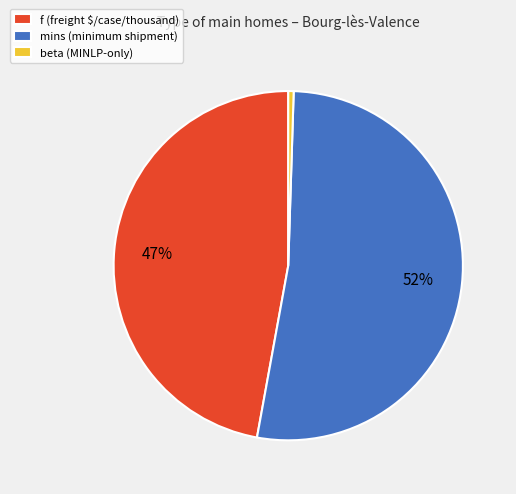

Is there a majority slice in this chart?

Yes